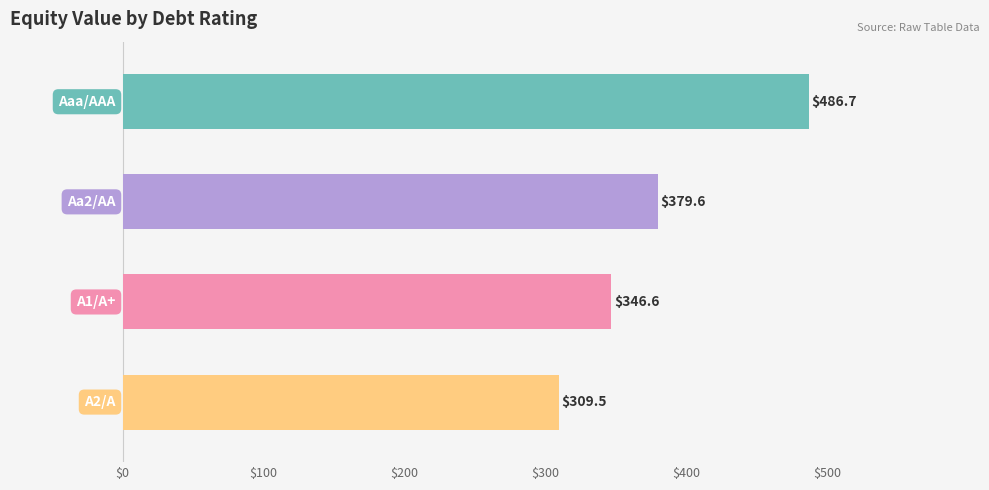

Reading top to bottom, extract all data points from this chart.

486.7	379.6	346.6	309.5